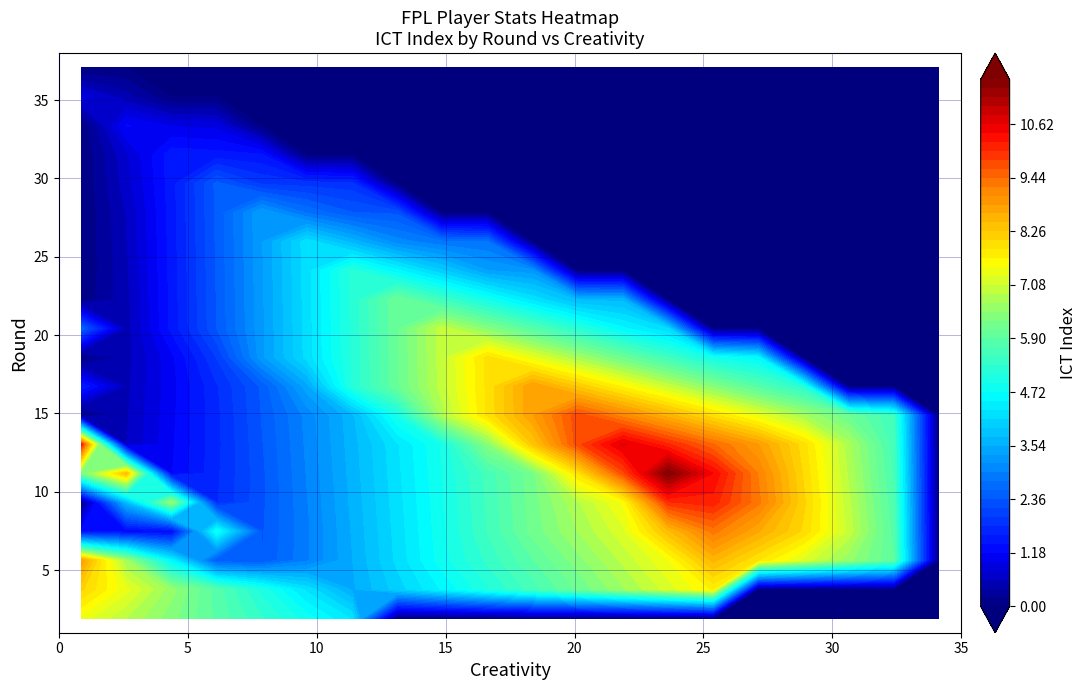

The value of round_2 at 8 is -2.0. True or false?

False